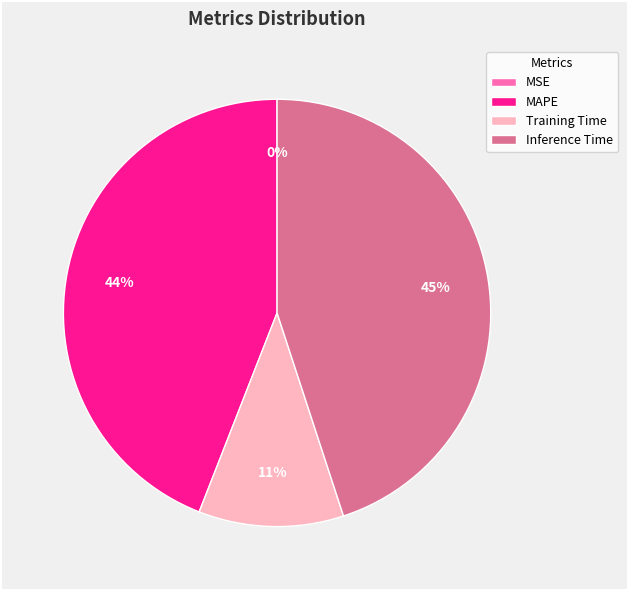

To the nearest percent, what is the difference between the Inference Time and MAPE slice percentages?

1%